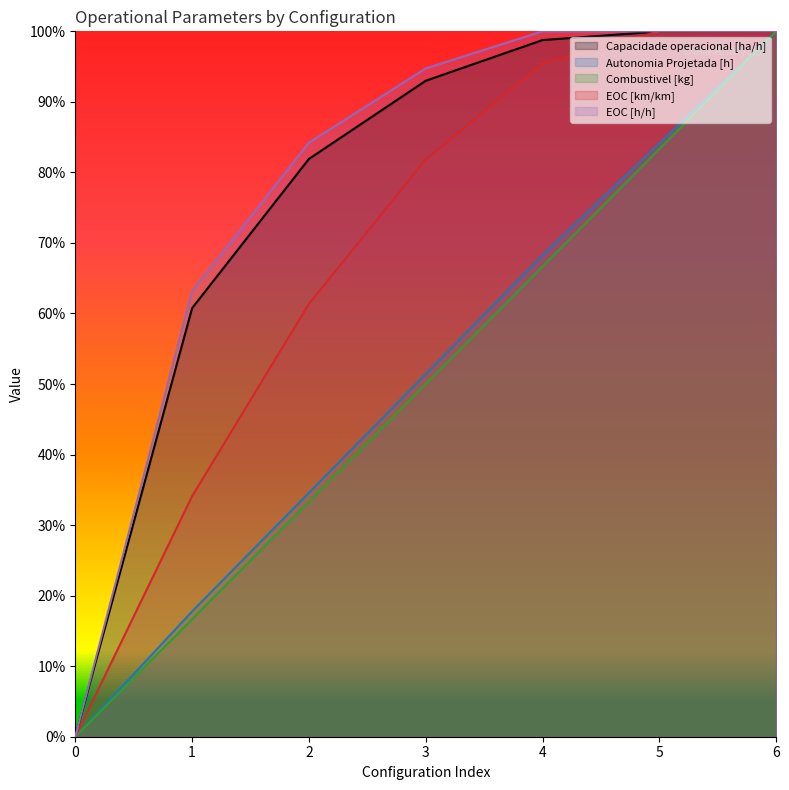

Is the value of Capacidade operacional [ha/h] at 6 greater than the value of Combustivel [kg] at 0?

Yes